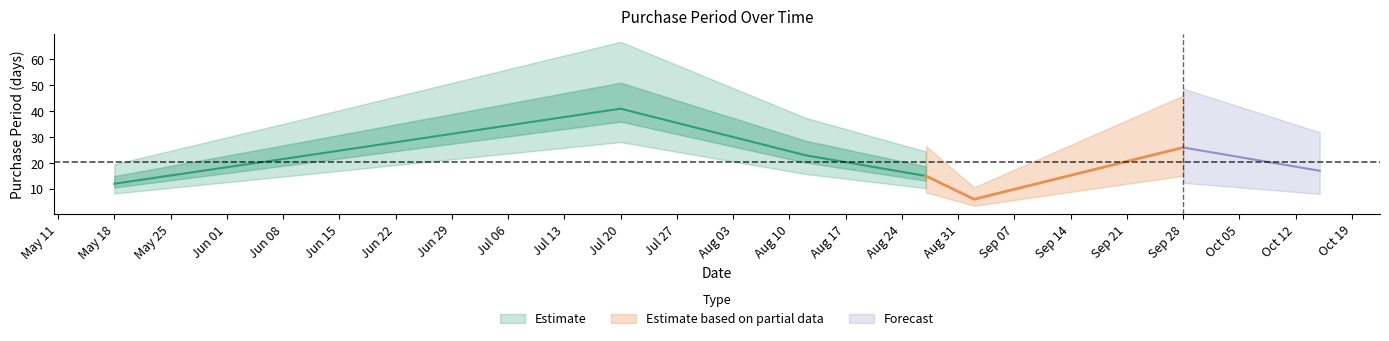

Where does the data first go above 22?

2015-07-20